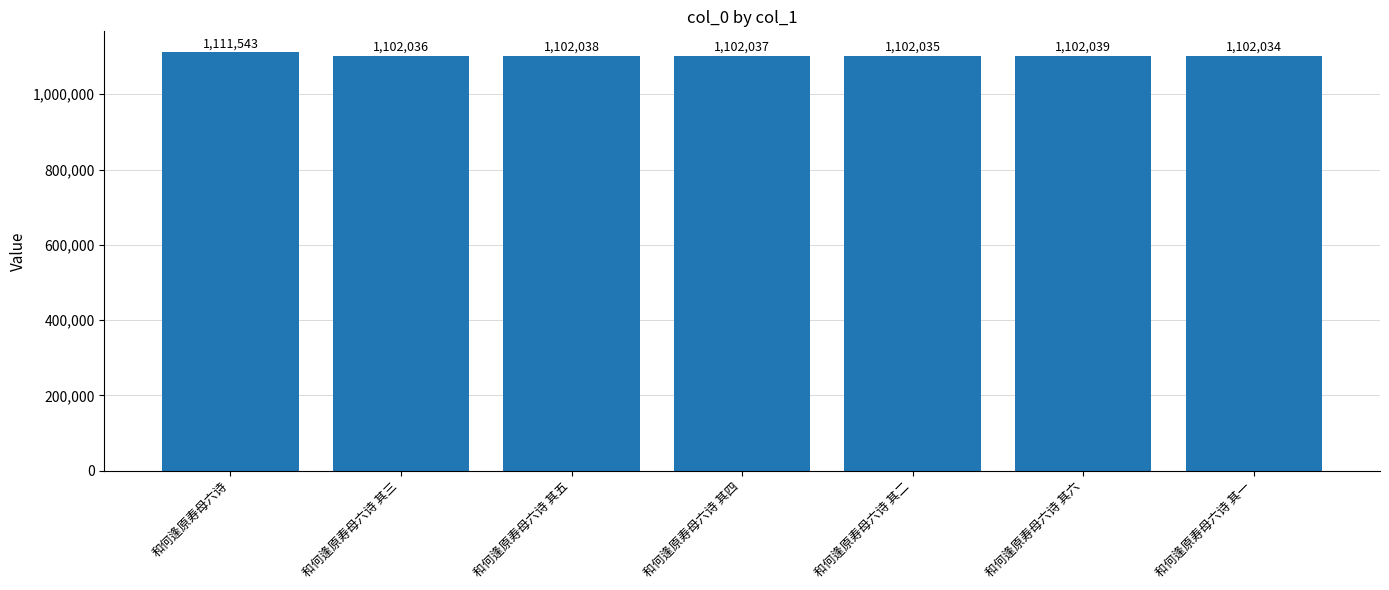

What is the value of the 1st bar from the left?

1111543